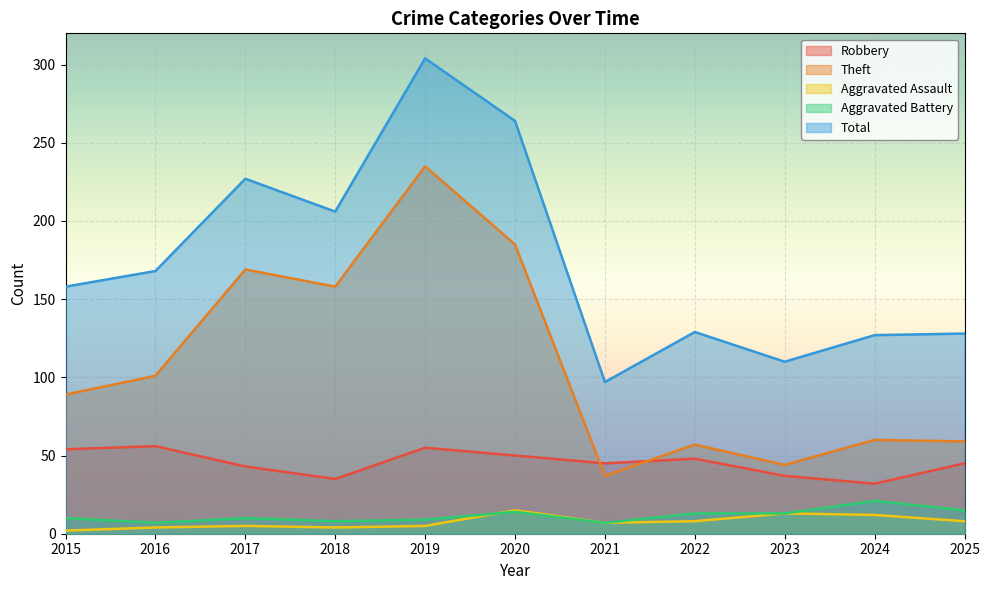

Which category has the highest value in the Aggravated Battery series?

2024